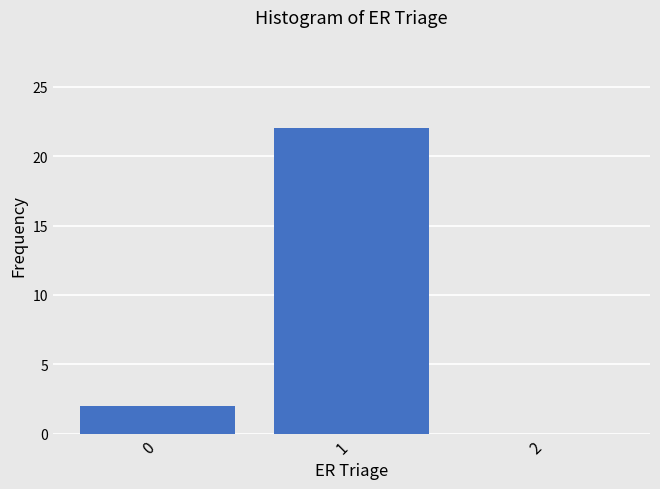

Reading right to left, what are all the values shown in this chart?

2=0	1=22	0=2